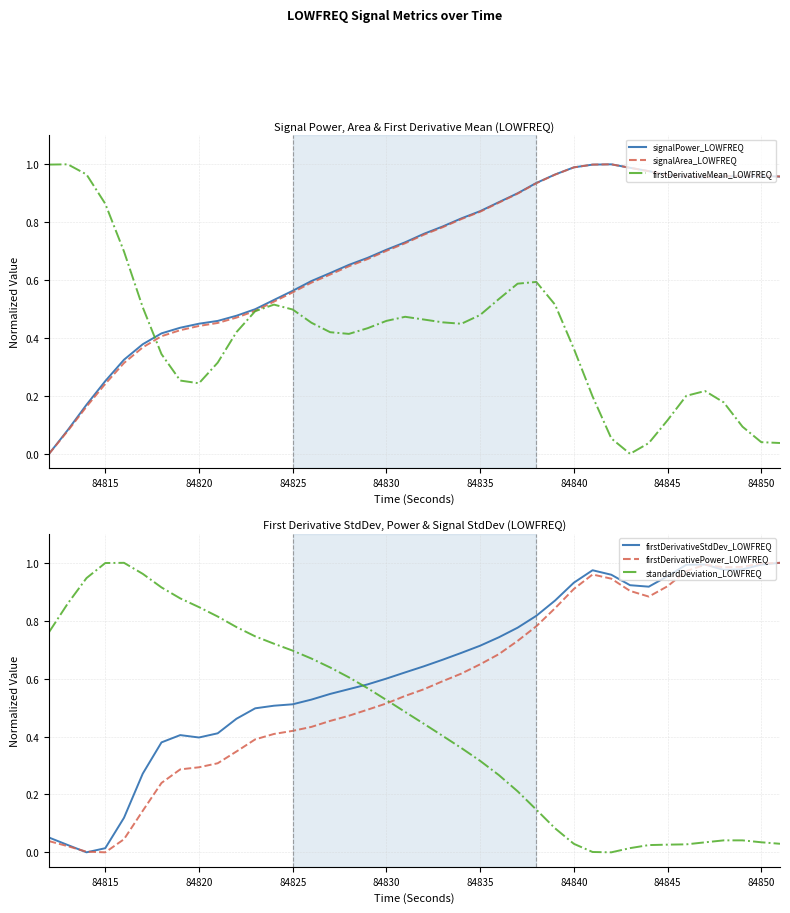

What is the difference between the maximum and second lowest values in the signalPower_LOWFREQ series?

0.9